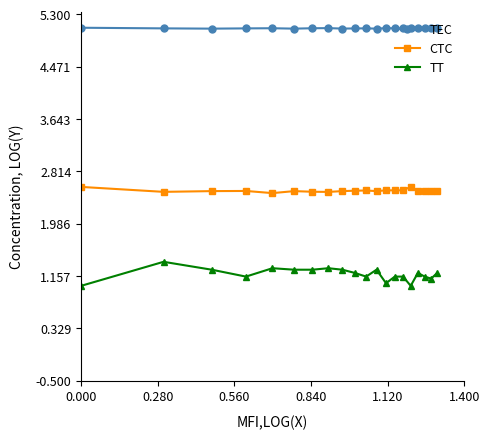

Rank the series by their average value, from lowest to highest.

TT, CTC, TEC